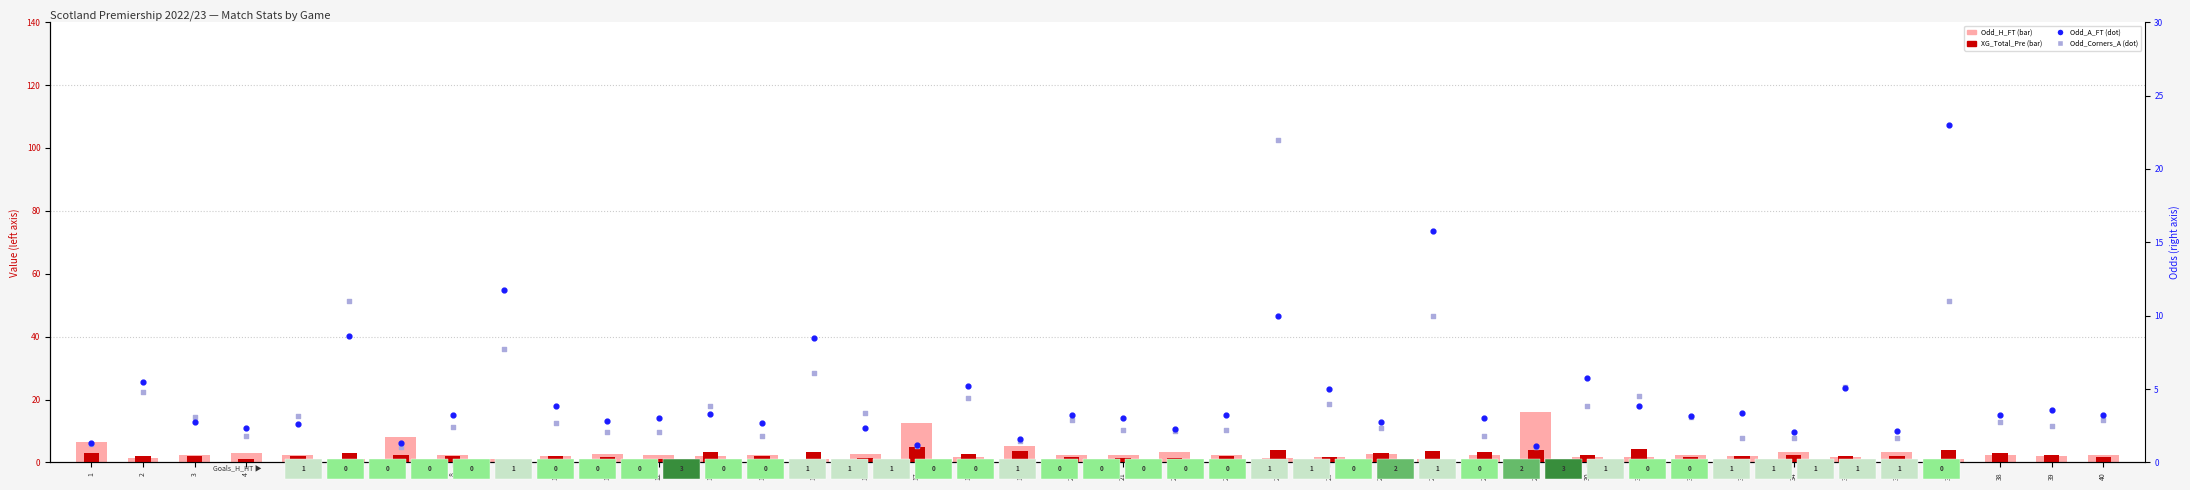

At which category is the sum across all series the highest?

37